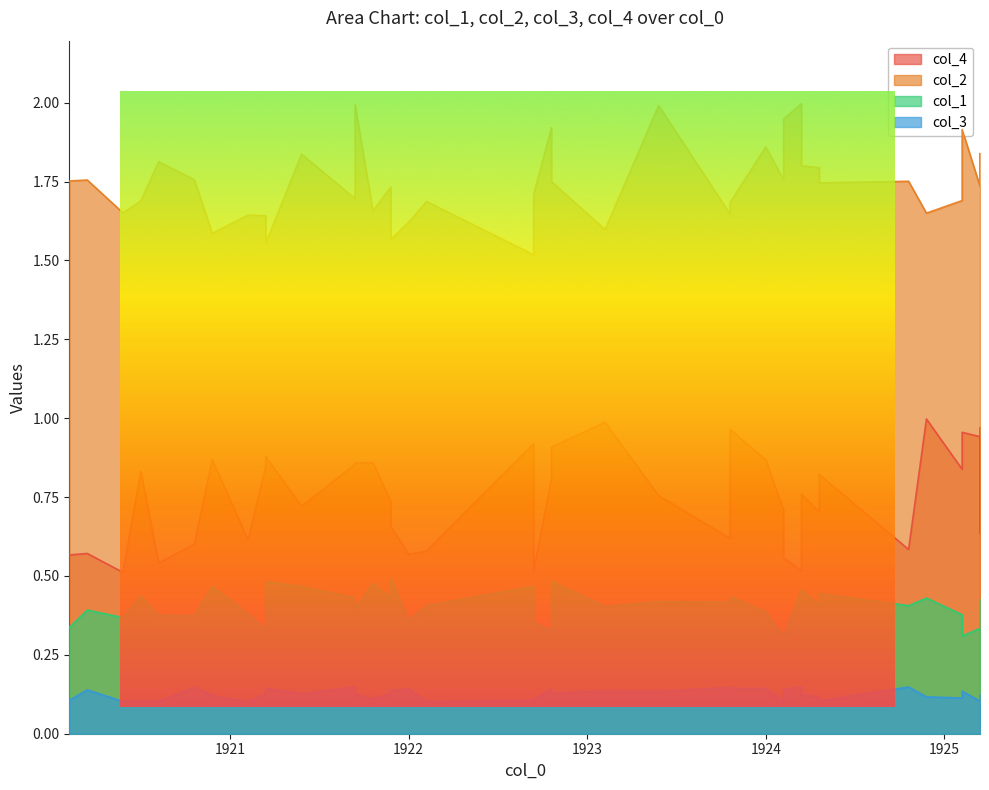

True or false: col_1 has more than 0 interior local peaks.

True